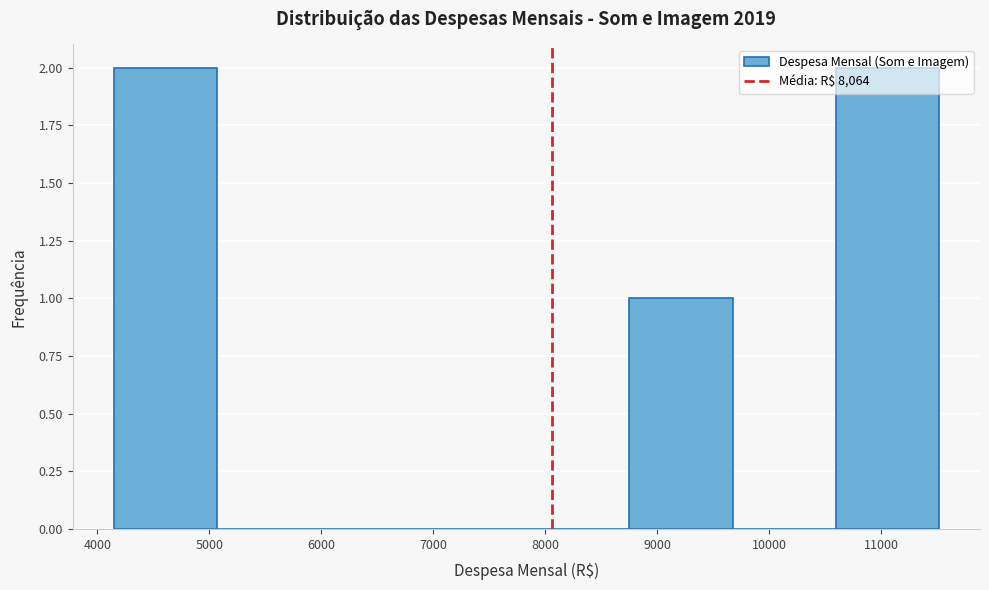

What is the height of the bar covering 8800 to 9700 on the x-axis? Neither the bar edges nor the heights are printed on the chart, so give them approximately, as read against the axes.

1